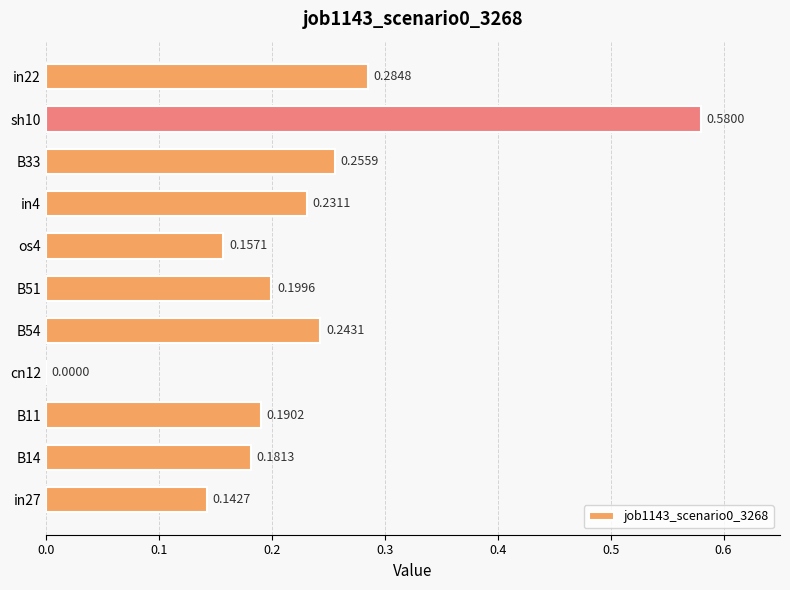

Count the values in the range 0 to 1.

11